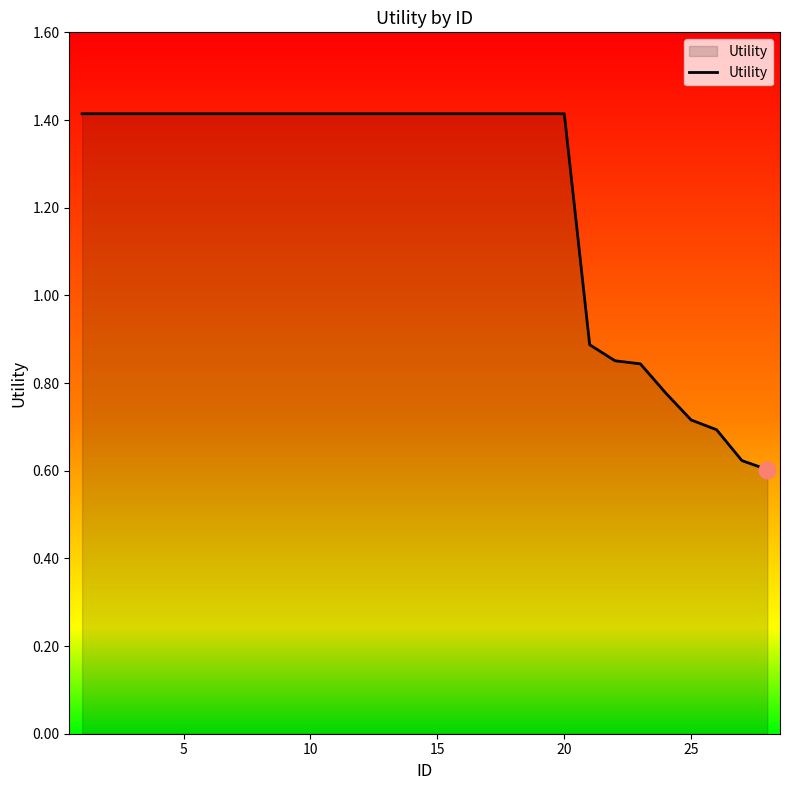

What is the greatest value displayed?

1.4